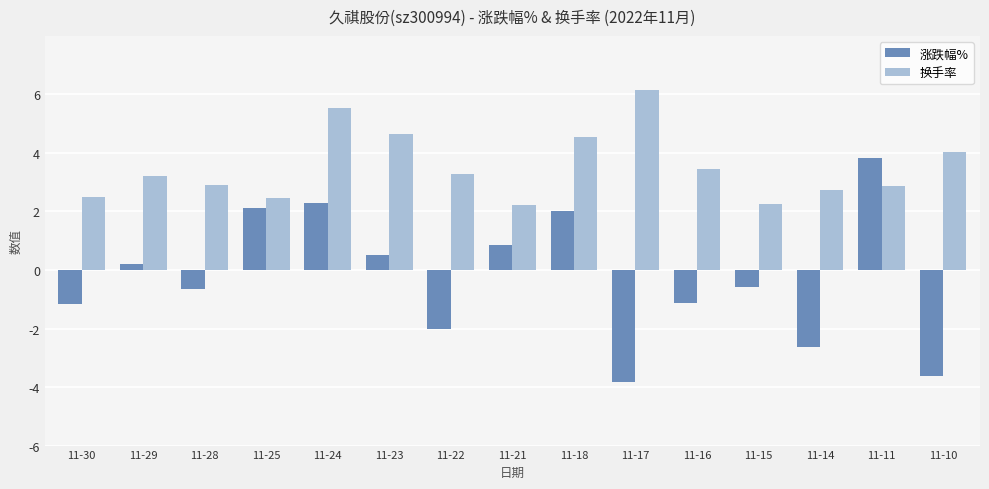

Rank the series by their average value, from highest to lowest.

换手率, 涨跌幅%